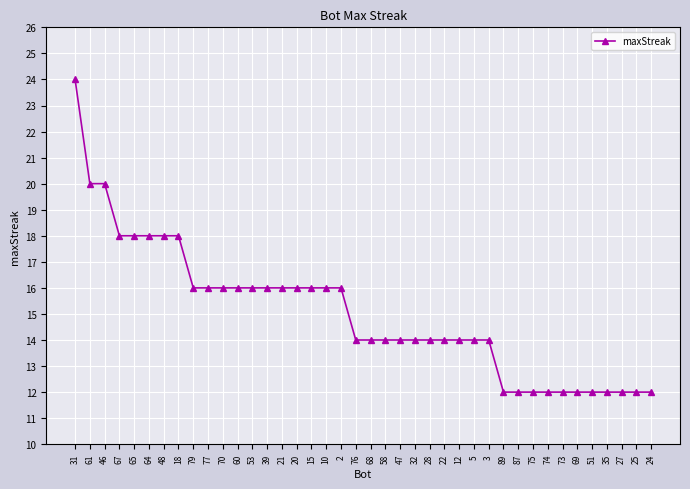

How many series are shown in this chart?

1